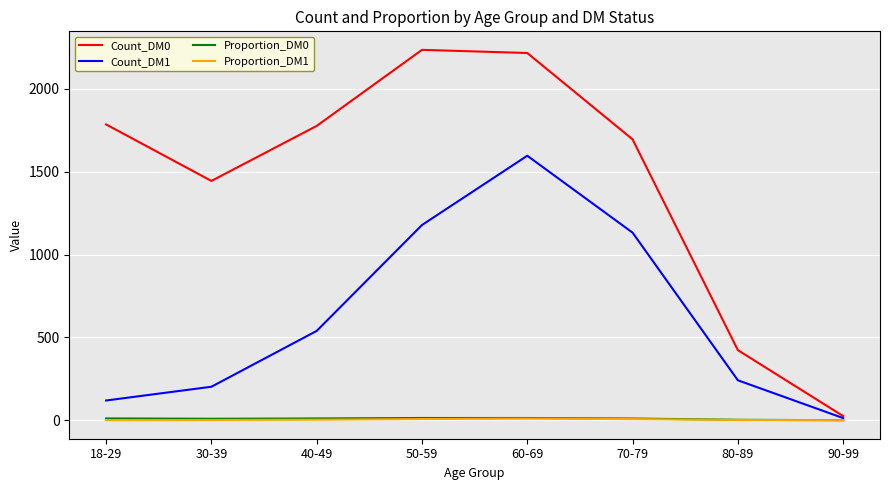

What is the smallest value displayed?

0.1